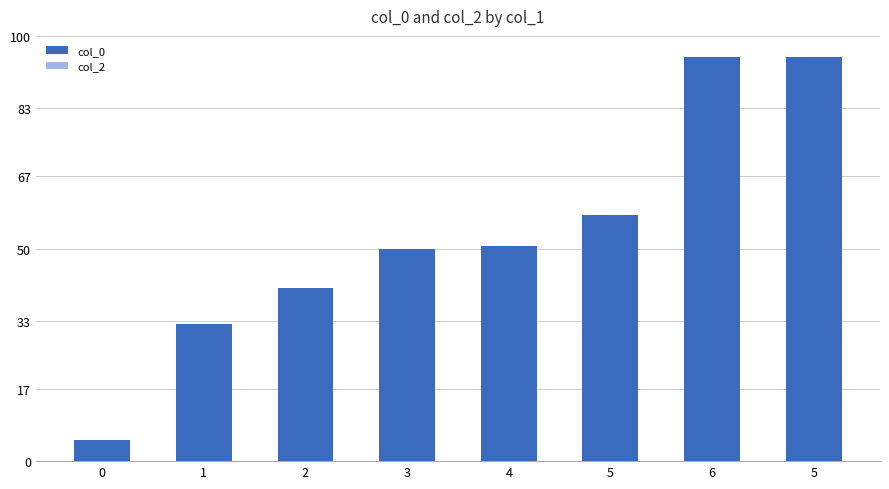

Count the number of categories in the chart.

8